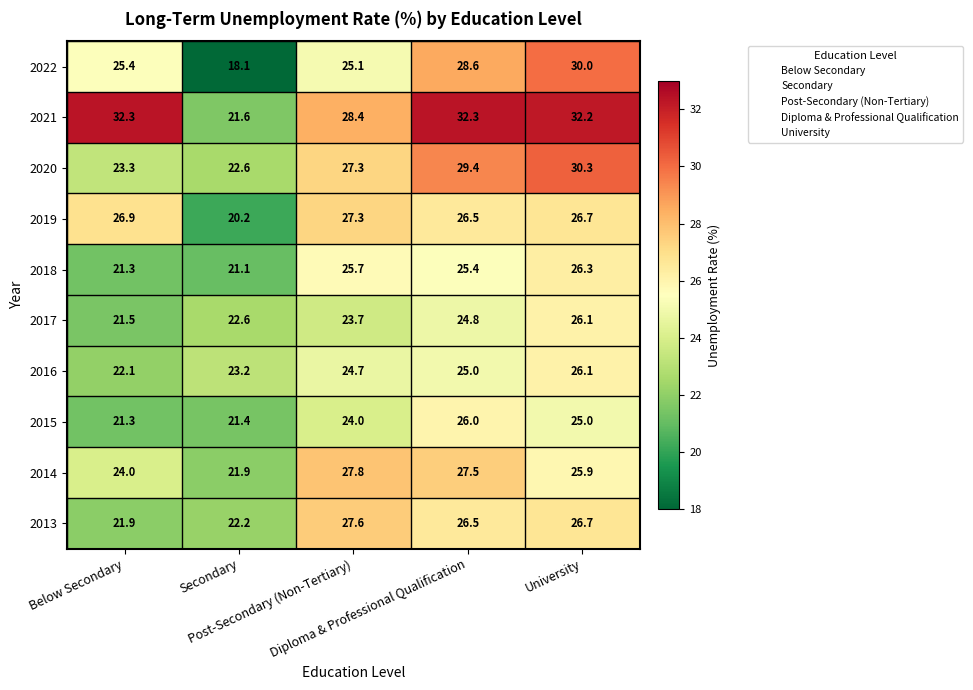

What is the maximum value for 2022?

30.0